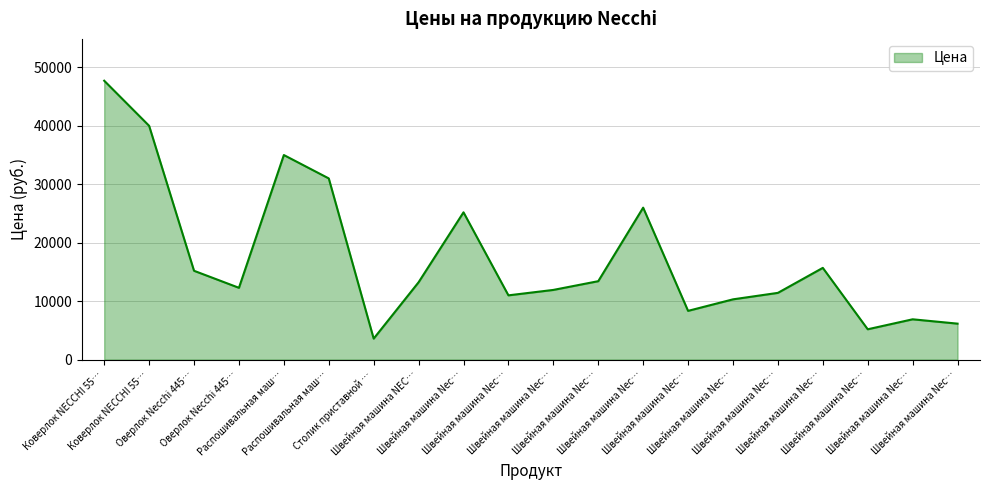

Rank the categories by value from highest to lowest.

Коверлок NECCHI 55…, Коверлок NECCHI 55…, Распошивальная маш…, Распошивальная маш…, Швейная машина Nec…, Швейная машина Nec…, Швейная машина Nec…, Оверлок Necchi 445…, Швейная машина Nec…, Швейная машина NEC…, Оверлок Necchi 445…, Швейная машина Nec…, Швейная машина Nec…, Швейная машина Nec…, Швейная машина Nec…, Швейная машина Nec…, Швейная машина Nec…, Швейная машина Nec…, Швейная машина Nec…, Столик приставной …